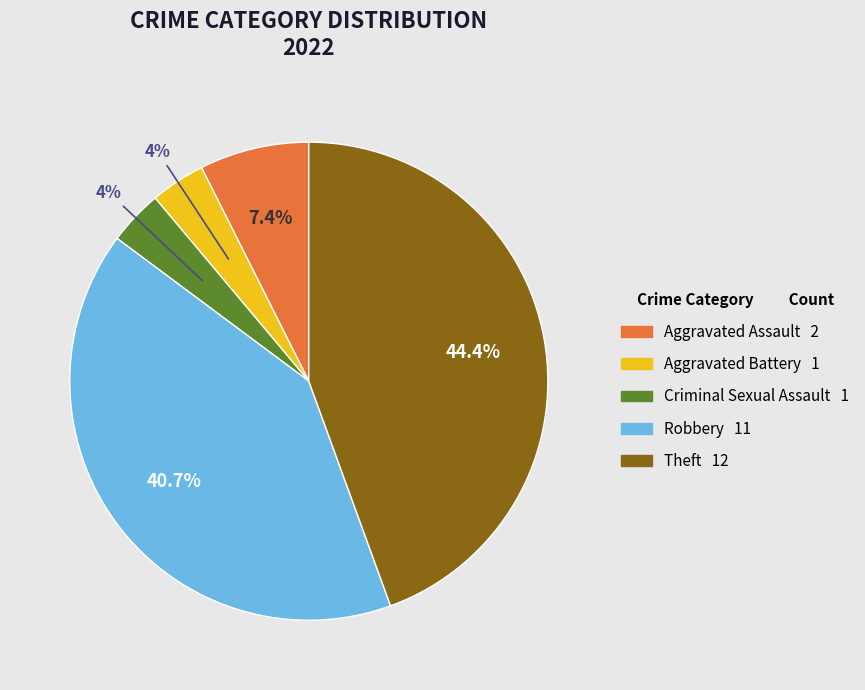

What is the largest slice in the pie chart?

Theft